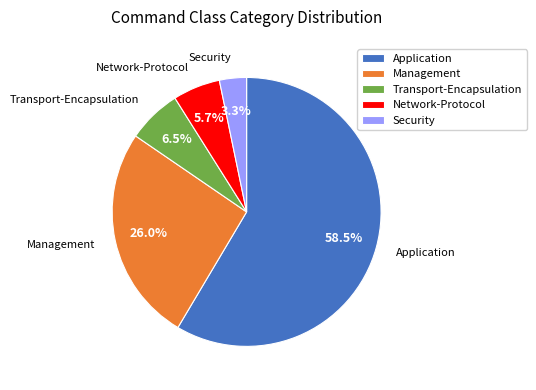

Rank the categories by value from highest to lowest.

Application, Management, Transport-Encapsulation, Network-Protocol, Security